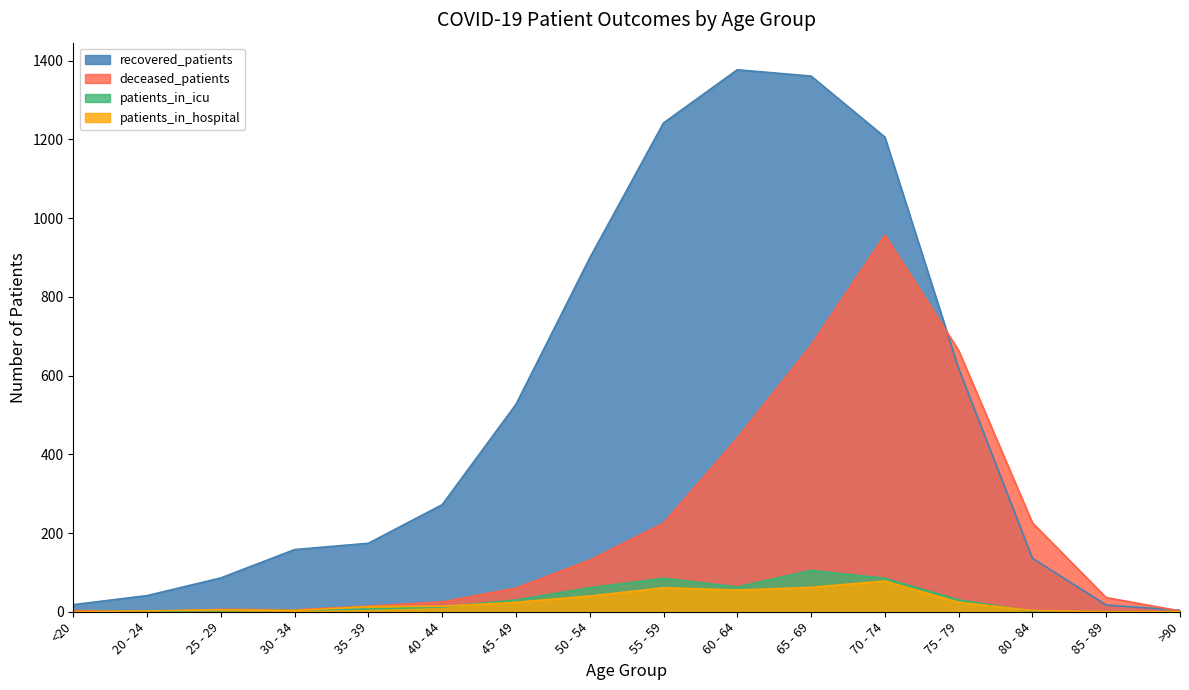

The value of deceased_patients at 20 - 24 is 0. True or false?

True